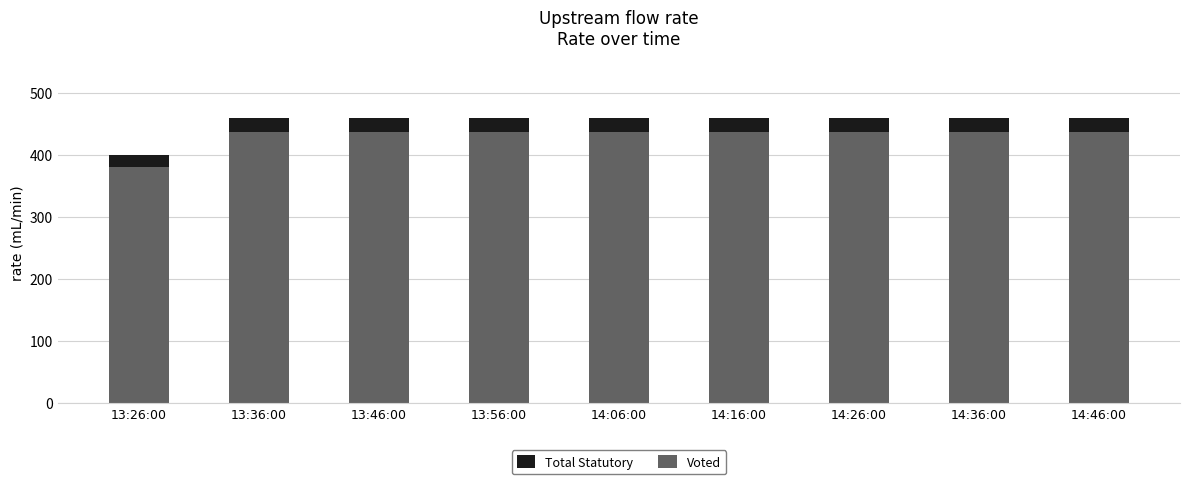

Is it true that Voted equals 780 at 14:16:00?

False